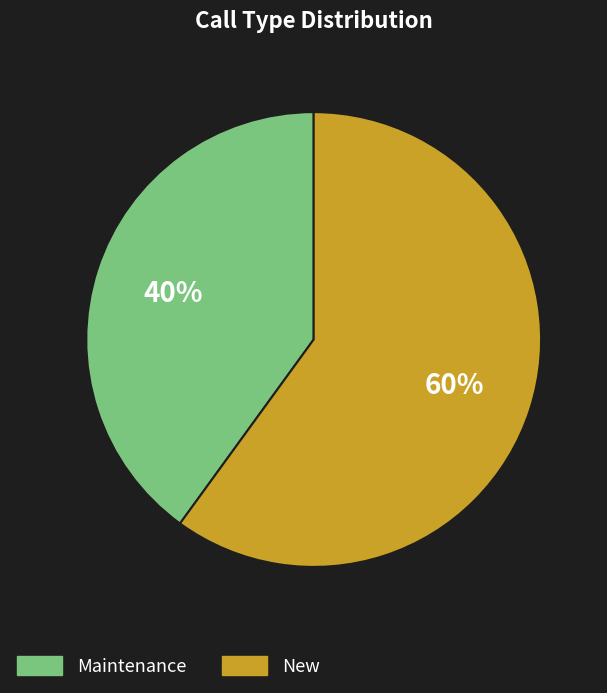

How many slices are in this pie chart?

2